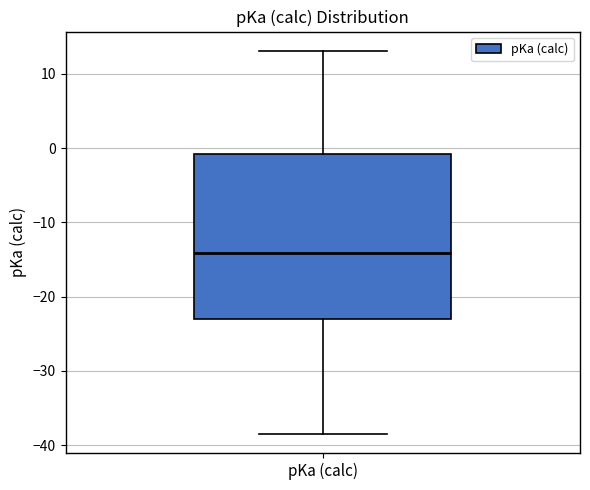

Read this box plot against the y-axis: the position of the median line, the range covered by the box, and the ends of both whiskers. The values are not printed on the chart, so give them approximately, as read against the axis.

median -14, box -23 to -1, whiskers -38 to 13